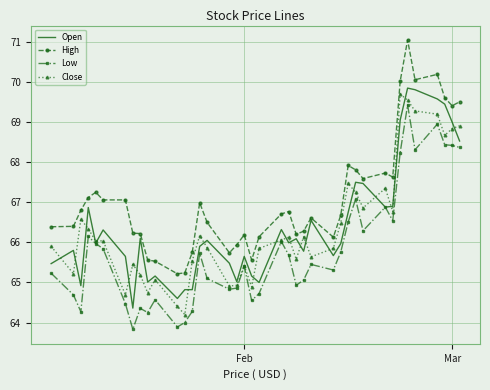

What is the average value of the Close series?

66.4